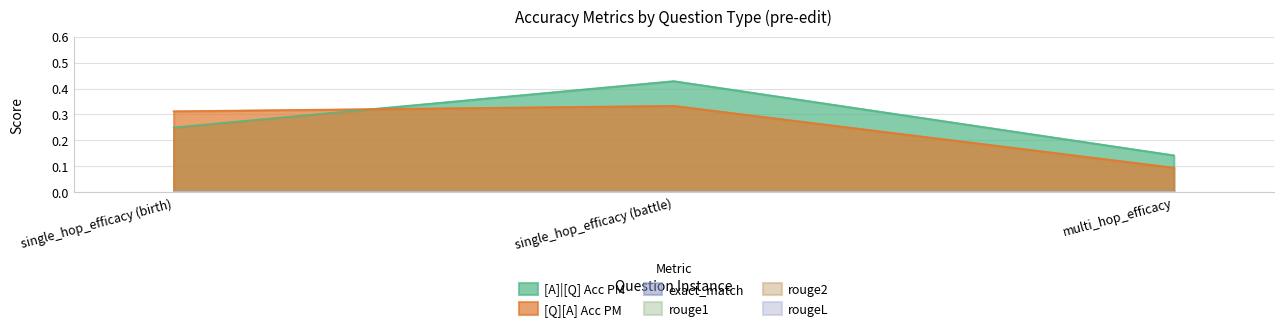

What is the label of the 1st point from the right?

multi_hop_efficacy